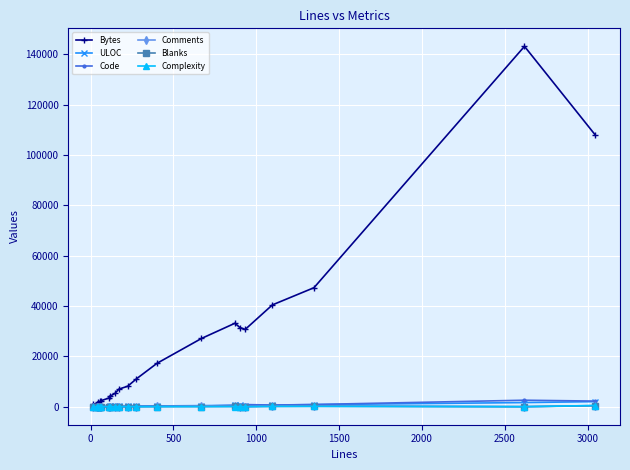

Which series has the largest total across all categories?

Bytes